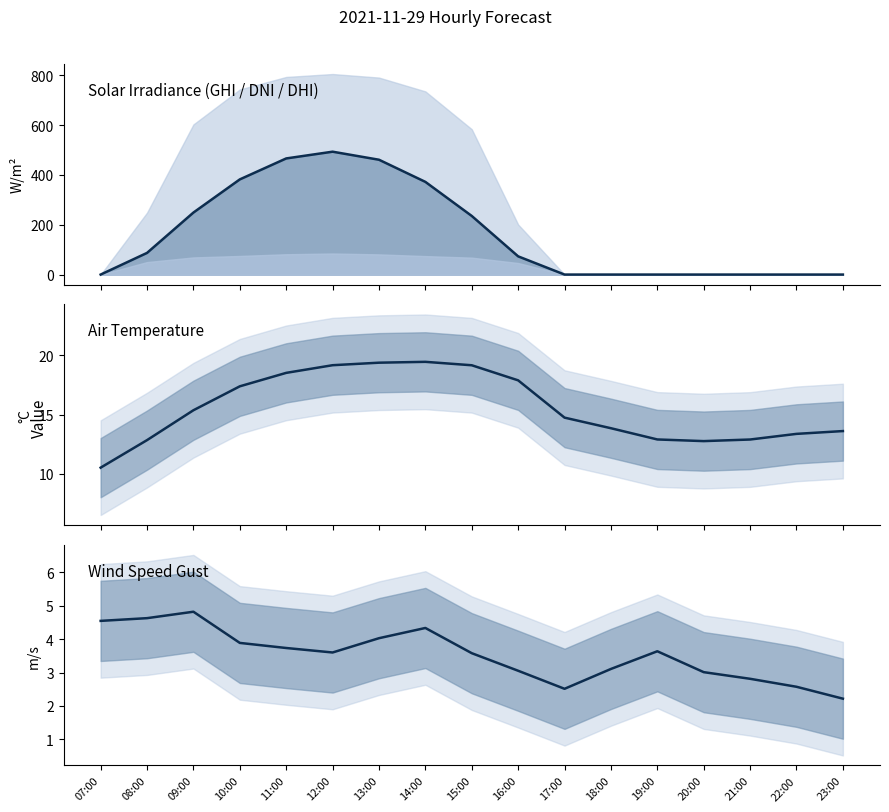

What is the difference between the second highest and second lowest values in the temp_air series?

6.6